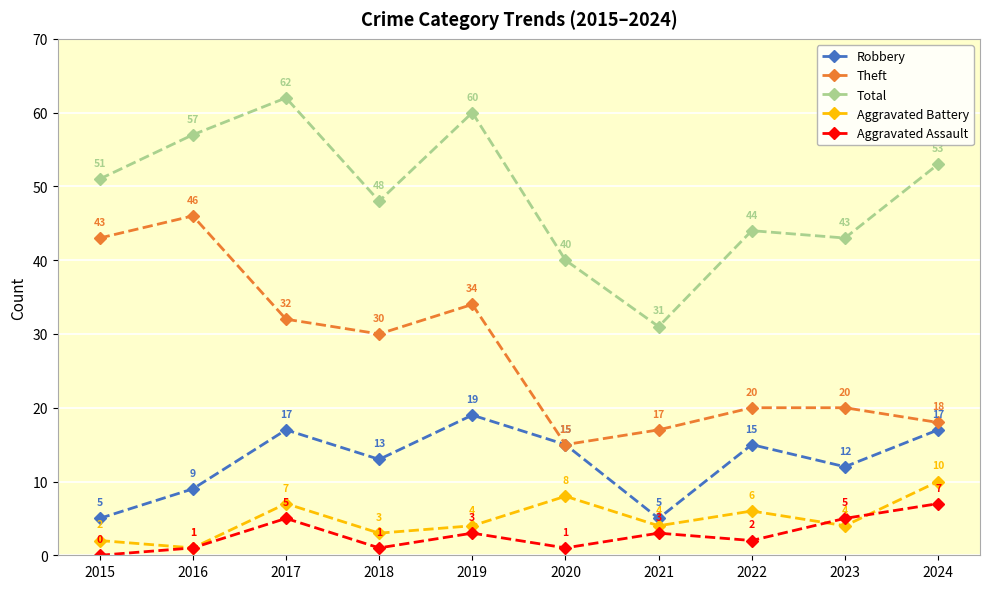

How many lines are shown in the chart?

5